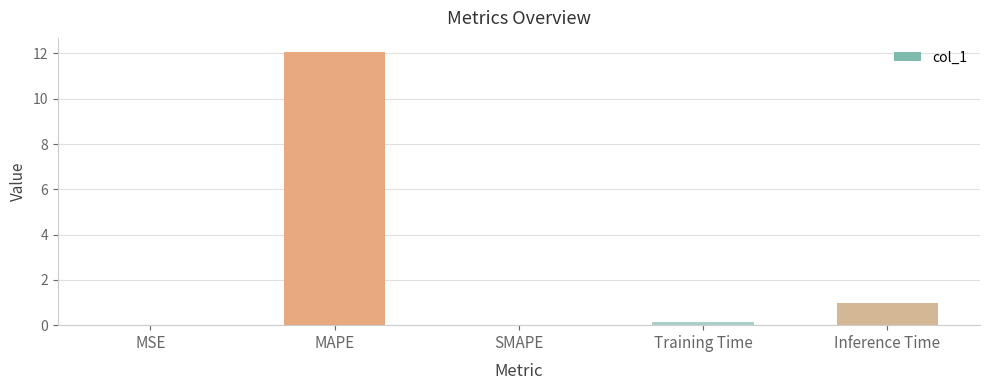

Between MSE and Inference Time, which is larger?

Inference Time